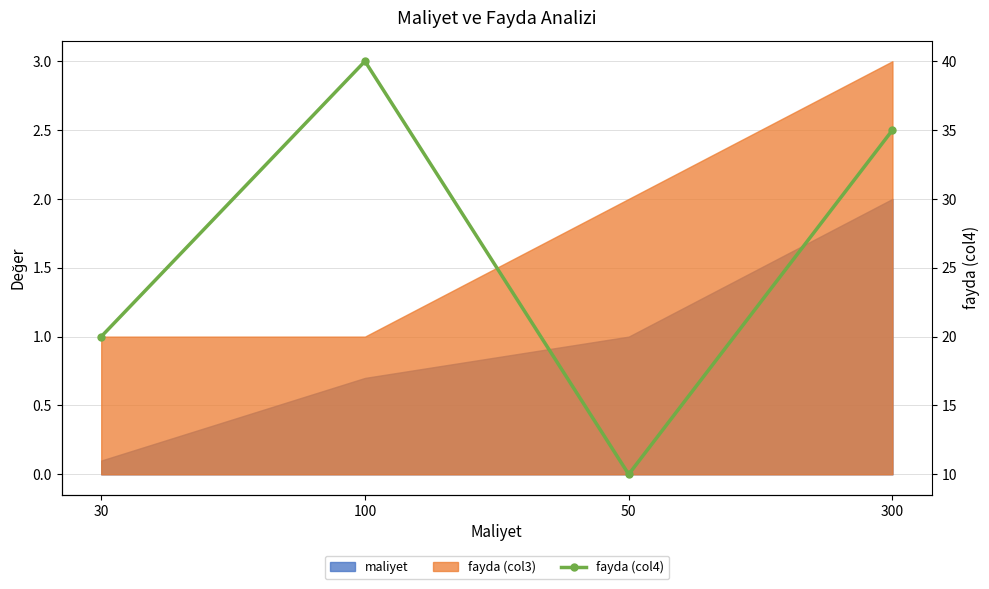

What position from the right is 30?

4